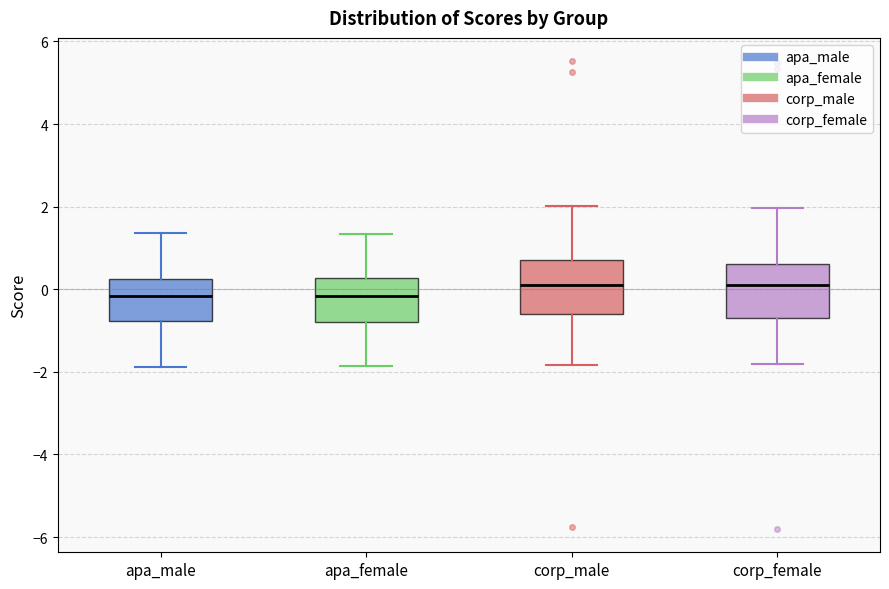

Reading left to right, transcribe this box plot: for each box, give where its median line is, the range the box spans, and where its two whiskers end, as read against the y-axis. The values are not printed on the chart, so give them approximately, as read against the axis.

apa_male: median -0.2, box -0.8 to 0.2, whiskers -1.8 to 1.4
apa_female: median -0.2, box -0.8 to 0.2, whiskers -1.8 to 1.4
corp_male: median 0.2, box -0.6 to 0.8, whiskers -1.8 to 2.0
corp_female: median 0.0, box -0.6 to 0.6, whiskers -1.8 to 2.0